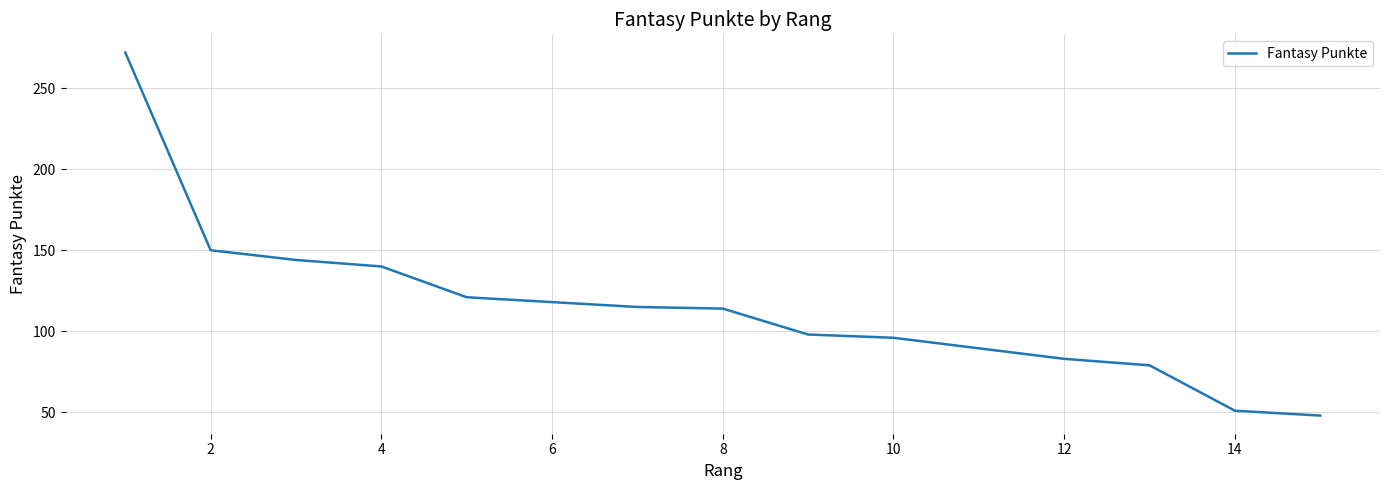

The chart shows a value of 83 at 4. True or false?

False